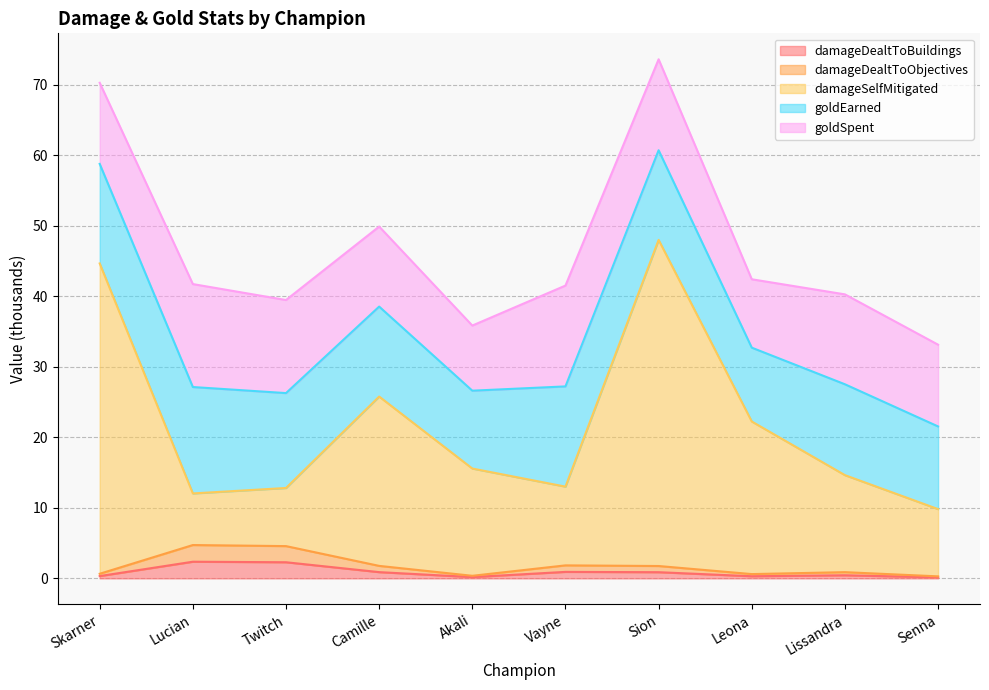

Does the chart display data point markers on the line(s)?

No